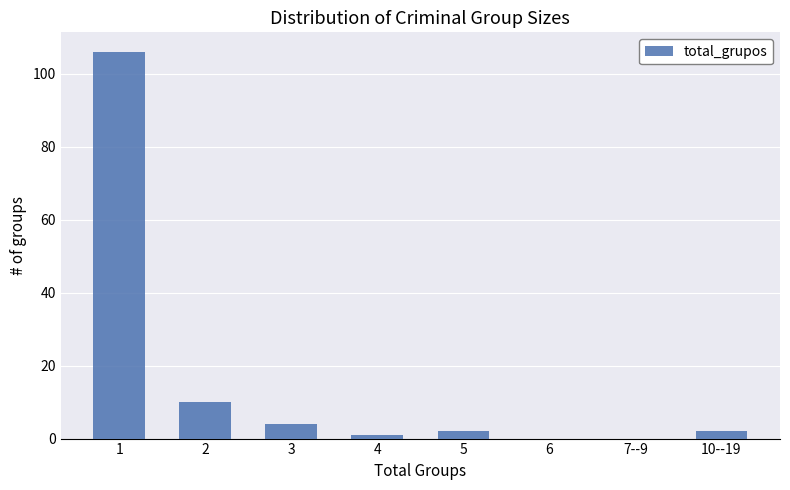

Reading right to left, transcribe all the data shown in this chart.

10--19=2	7--9=0	6=0	5=2	4=1	3=4	2=10	1=106